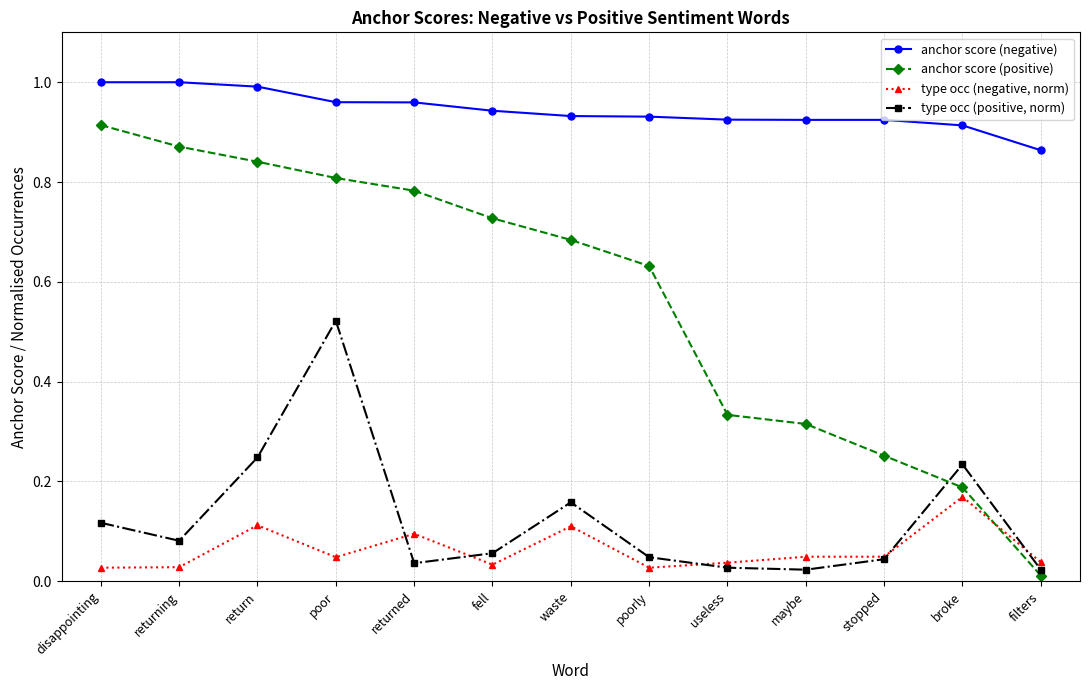

Which series has the largest total across all categories?

anchor score (negative)